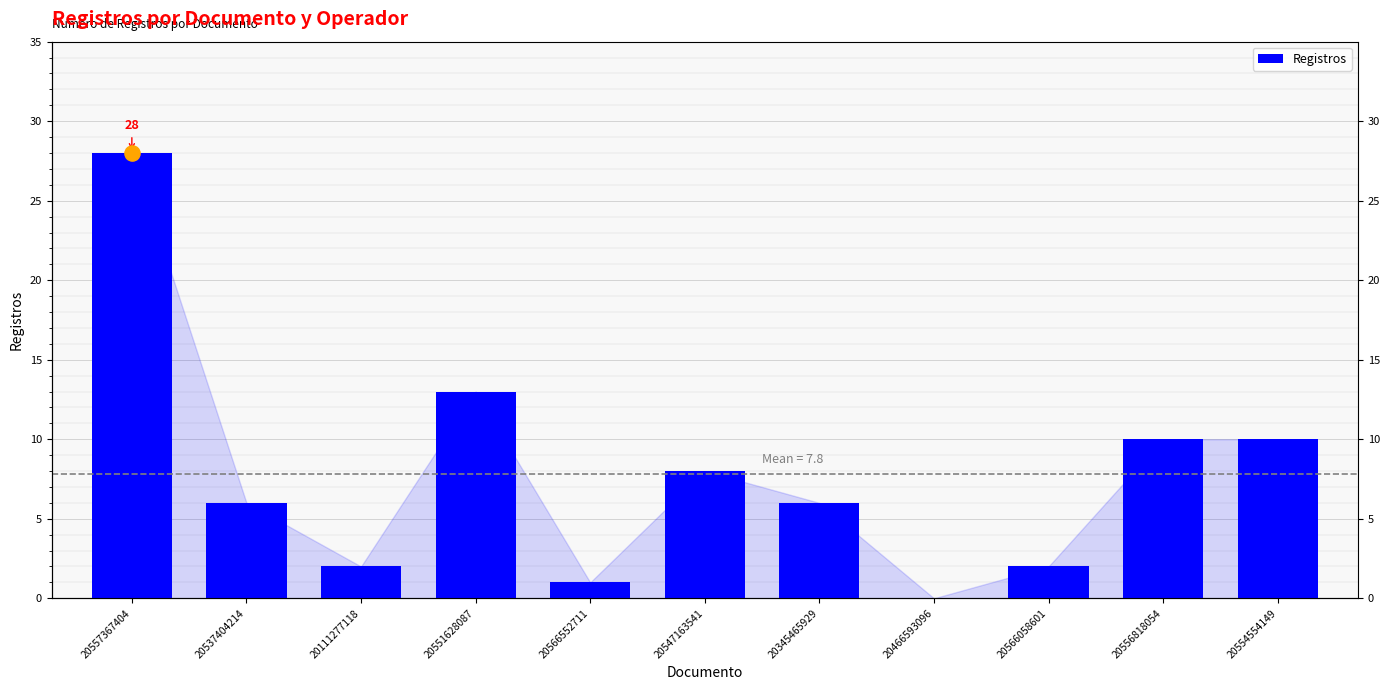

What is the change in value from 20537404214 to 20111277118?

-4